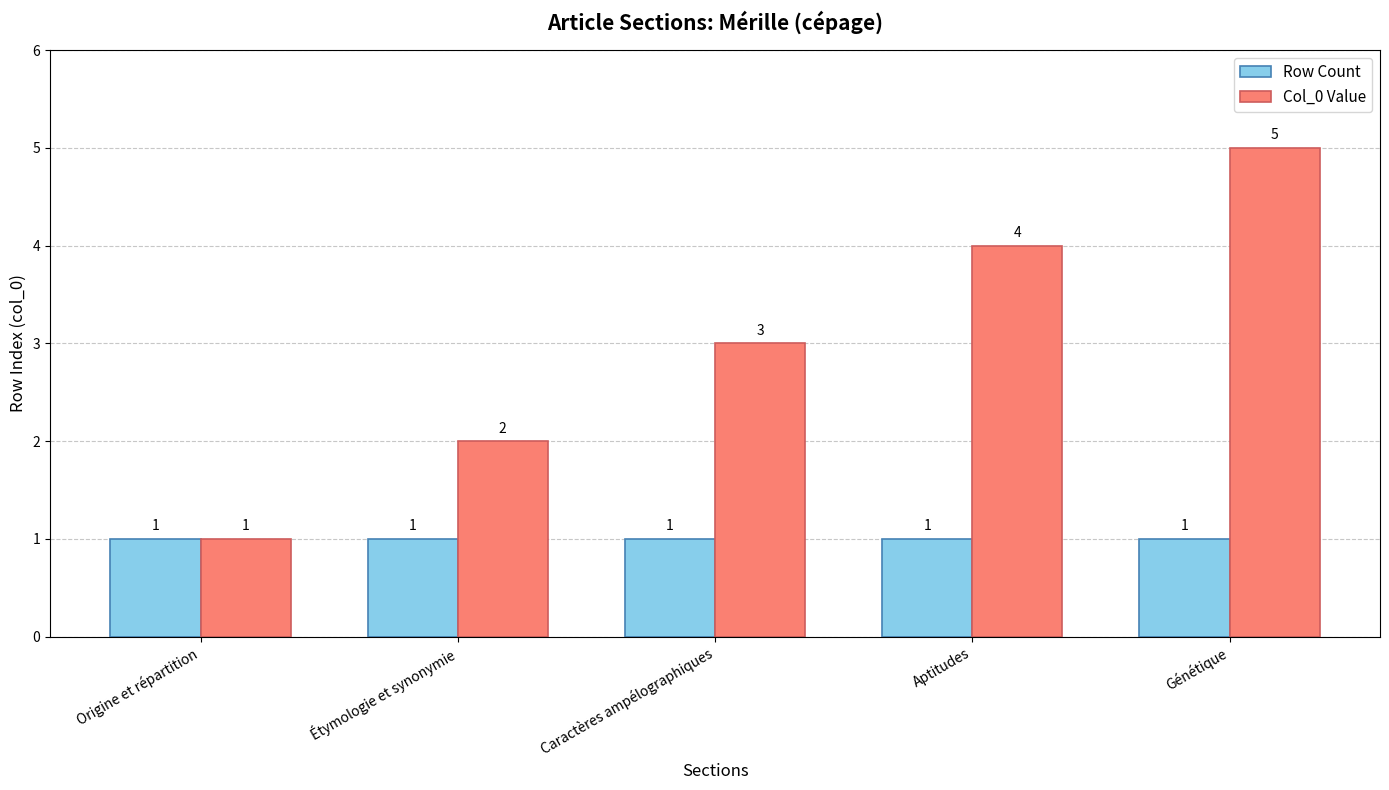

List the labels in order of Col_0 Value value, smallest first.

Origine et répartition, Étymologie et synonymie, Caractères ampélographiques, Aptitudes, Génétique